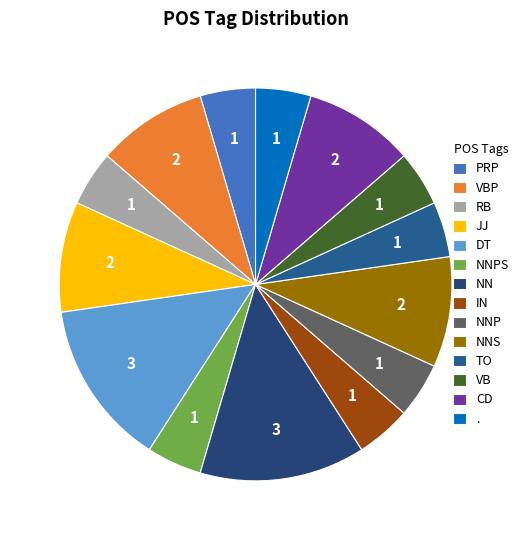

How many segments does this pie chart have?

14